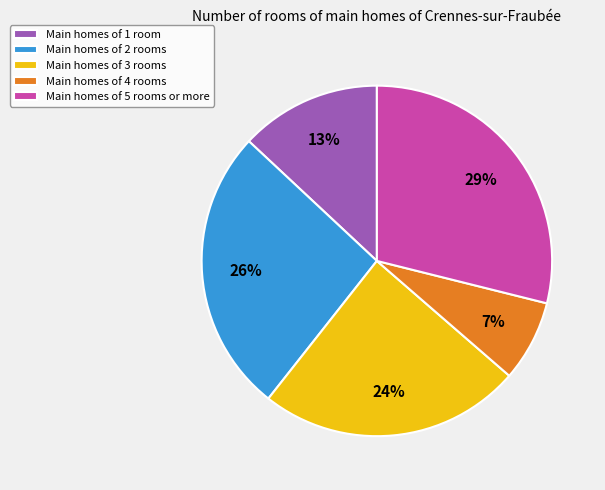

Combined, do Main homes of 3 rooms and Main homes of 2 rooms account for over 50%?

Yes